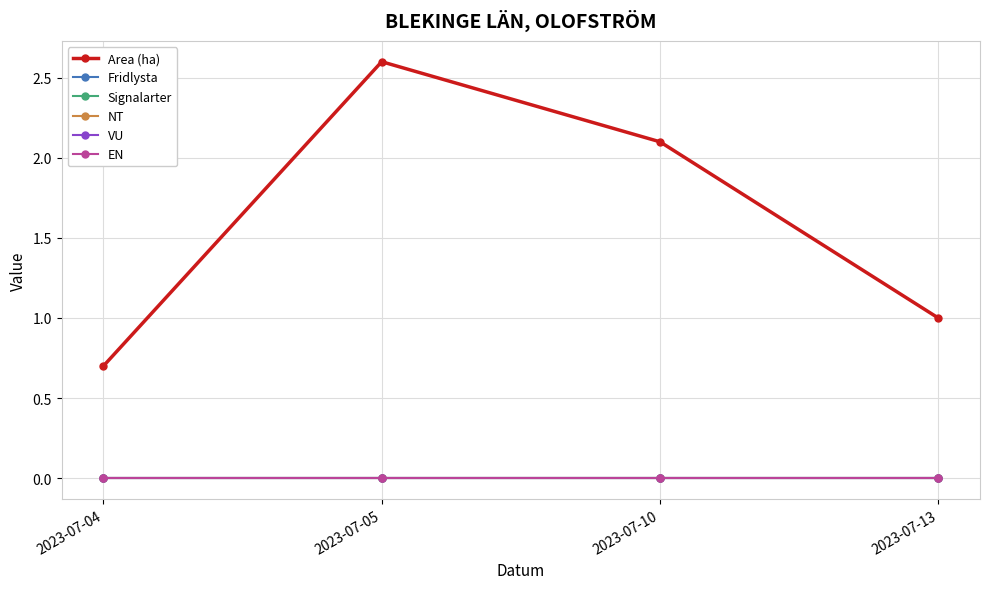

Rank the categories by Area (ha) value from lowest to highest.

2023-07-04, 2023-07-13, 2023-07-10, 2023-07-05